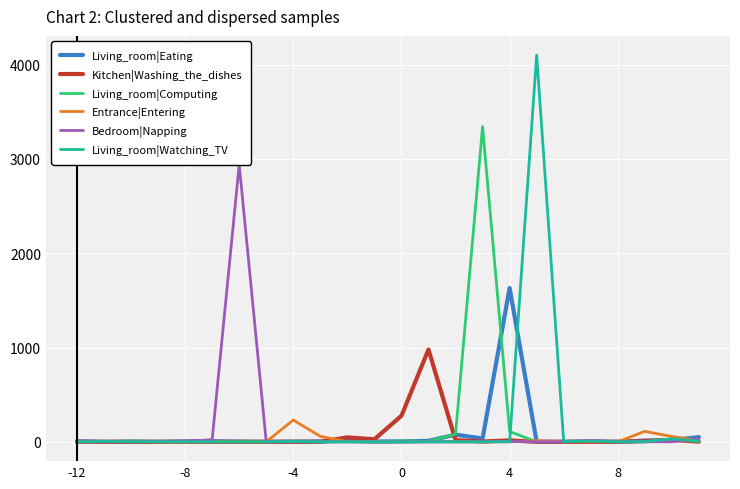

Does the chart display data point markers on the line(s)?

No